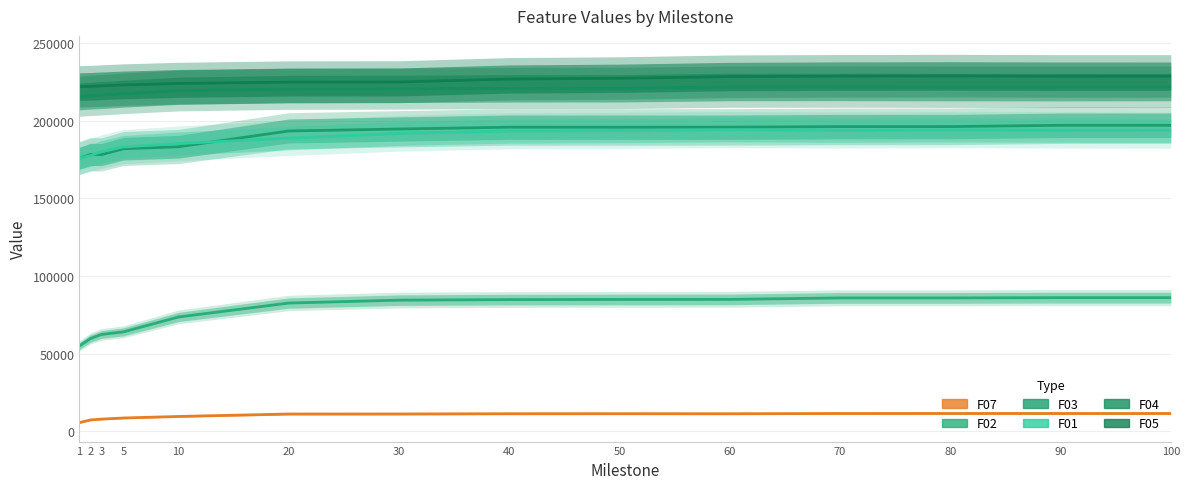

What is the total value across all series at 2?

860767.6